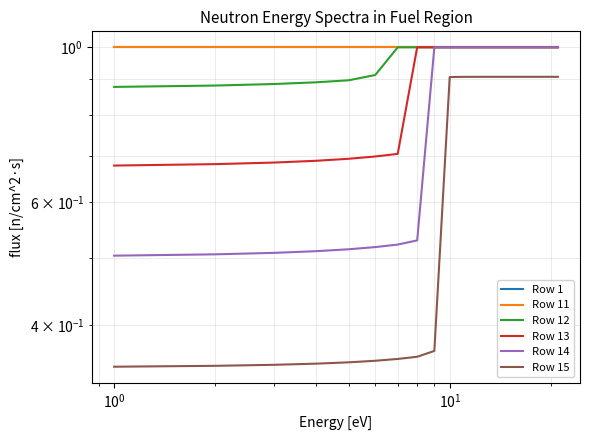

True or false: Row 14 and Row 13 cross at least once.

False